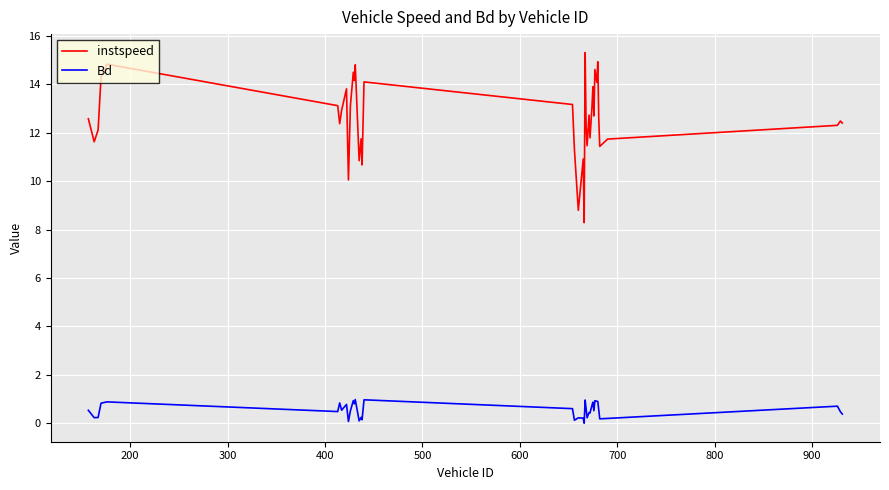

List the series in order of their overall mean, highest first.

instspeed, Bd